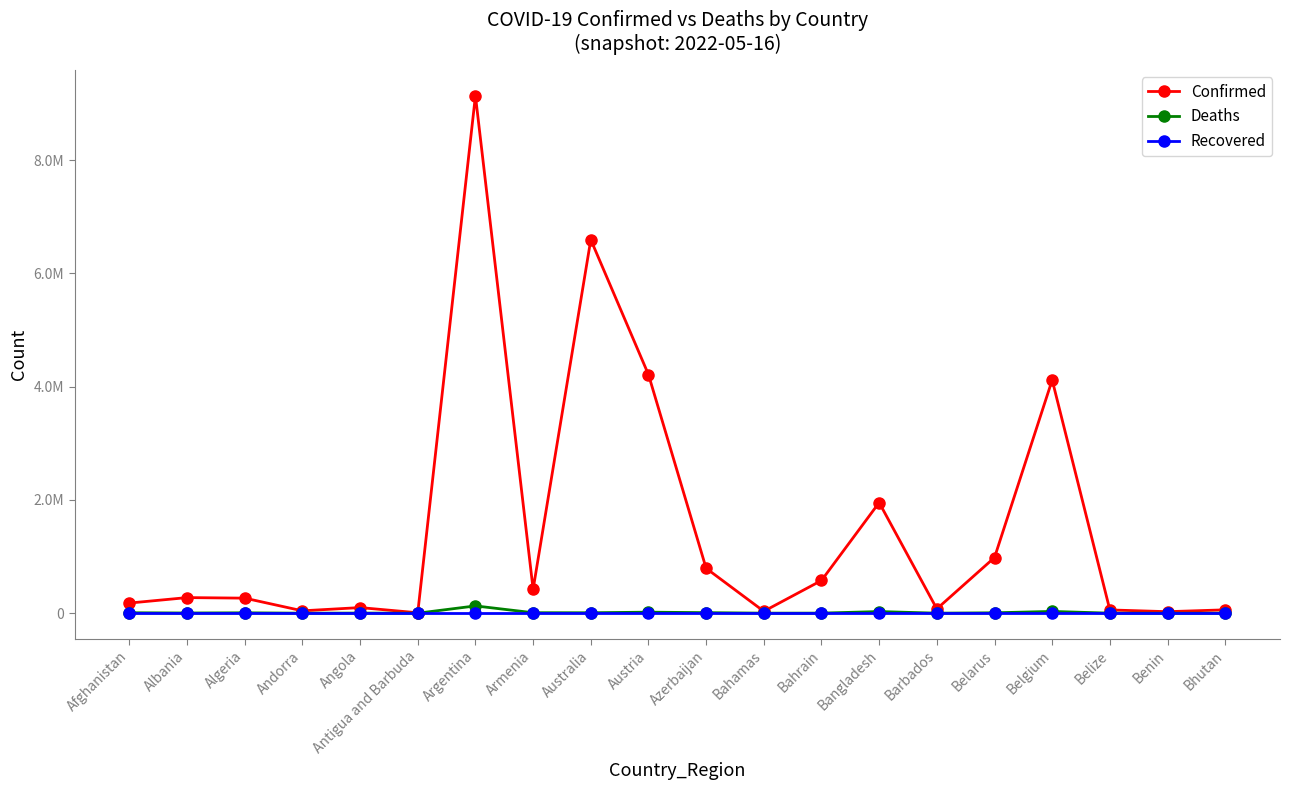

What is the label of the 15th point from the left?

Barbados